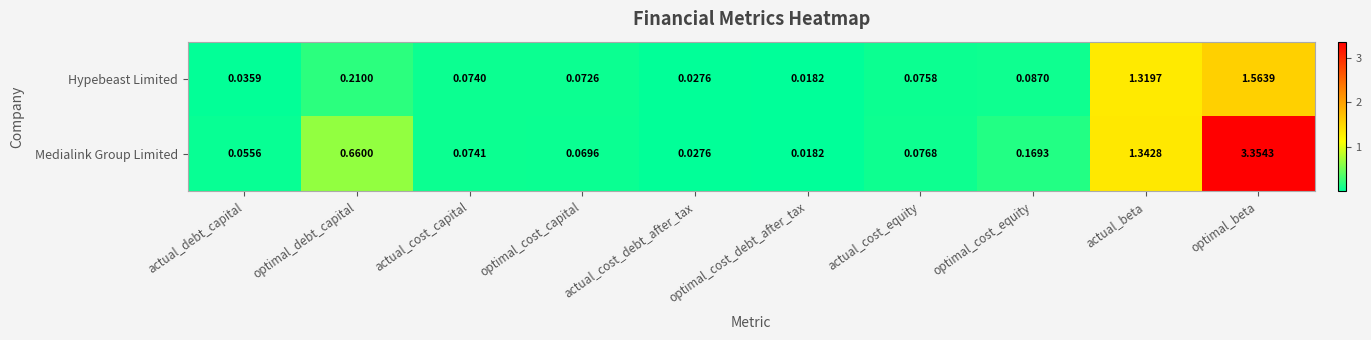

Between actual_cost_capital and actual_cost_debt_after_tax, which series saw the biggest shift?

Medialink Group Limited